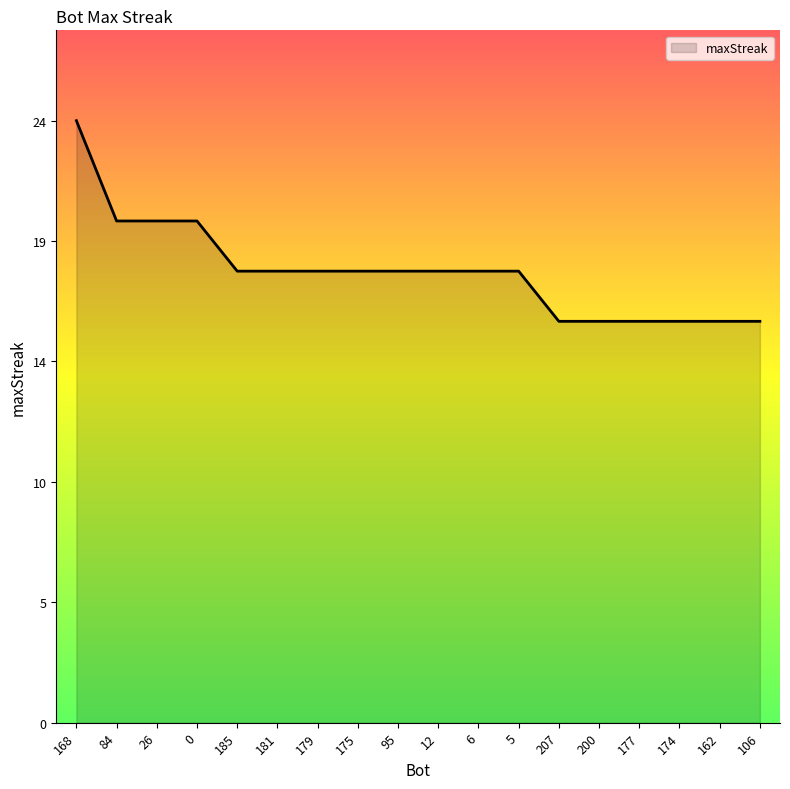

Is it true that the value at 174 is 8?

False